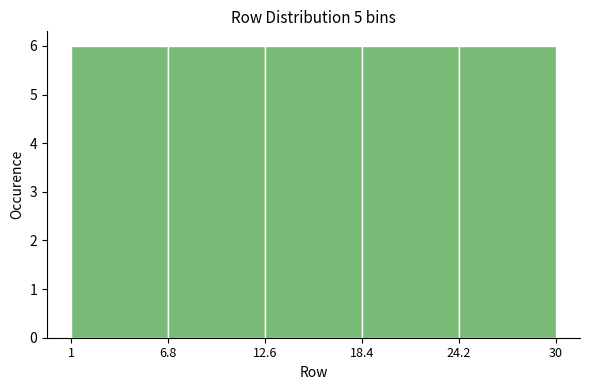

Reading left to right, transcribe this chart: for each bar, give the range it covers on the x-axis and its height. The values are not printed on the chart, so give them approximately, as read against the axis.

1 to 6.8: 6
6.8 to 12.6: 6
12.6 to 18.4: 6
18.4 to 24.2: 6
24.2 to 30: 6